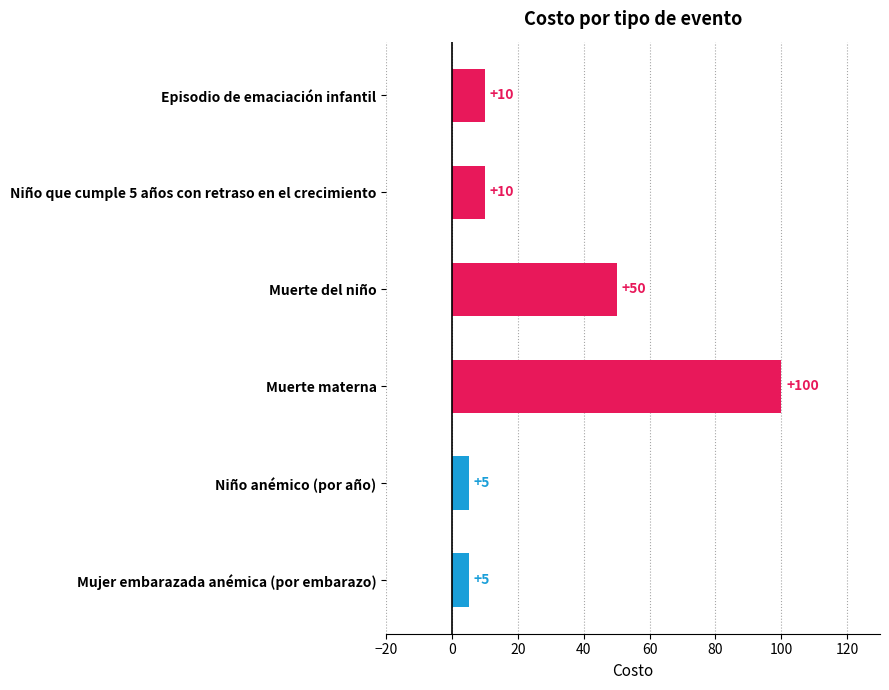

What position from the top is Niño anémico (por año)?

5